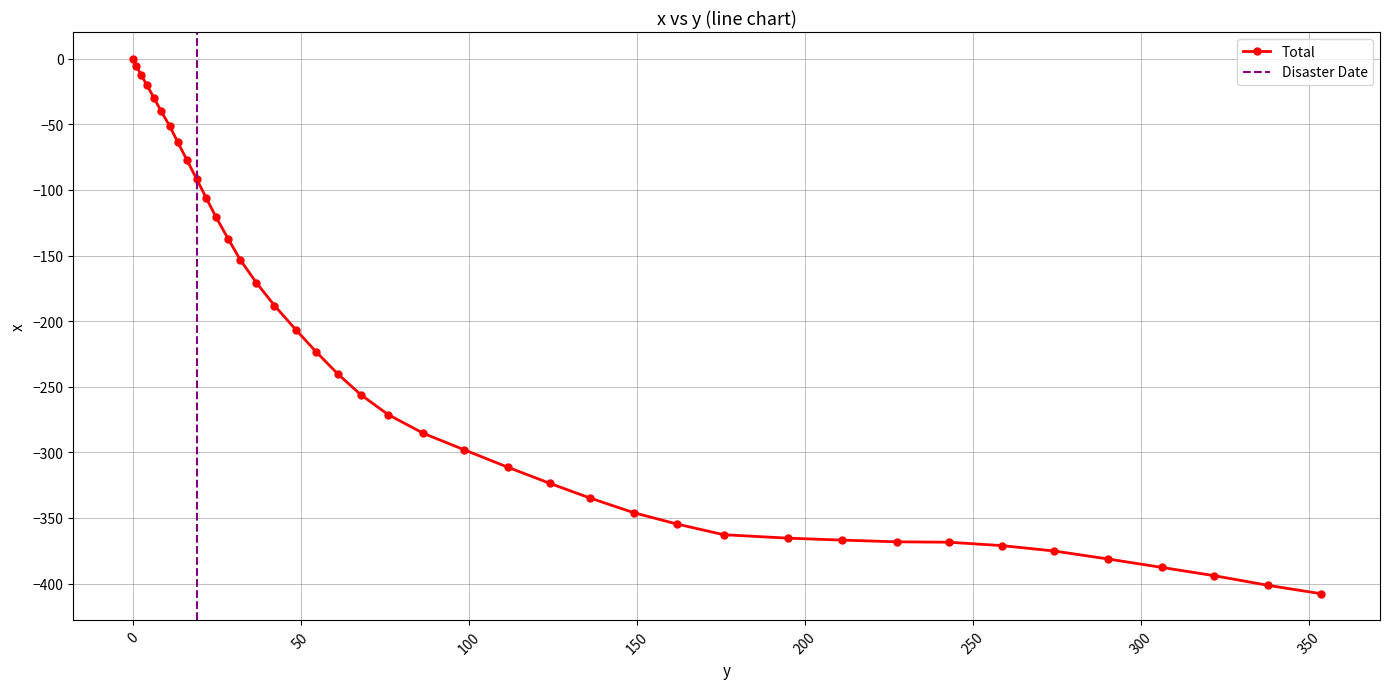

Does the chart display data point markers on the line(s)?

Yes